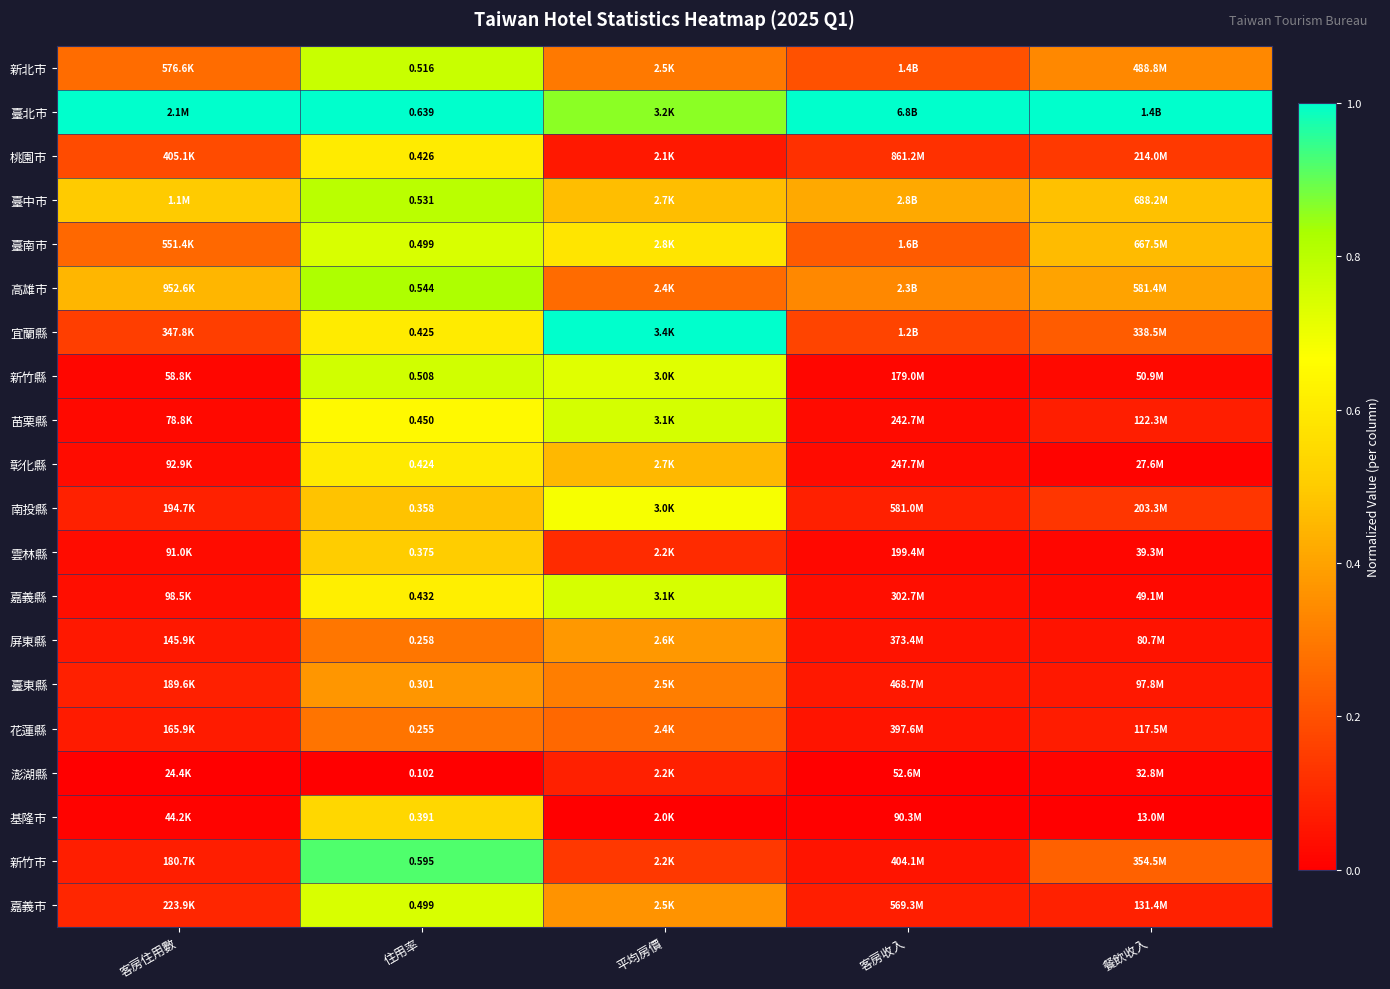

How many series are shown in this chart?

20